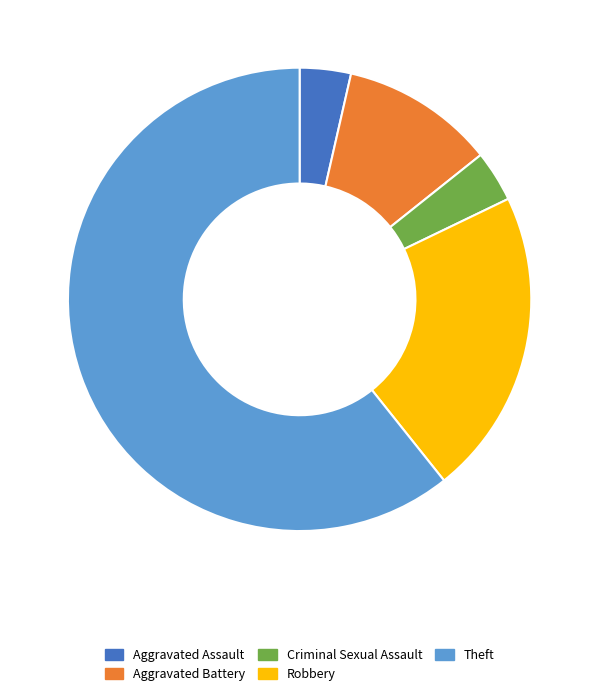

Which slice is the largest?

Theft